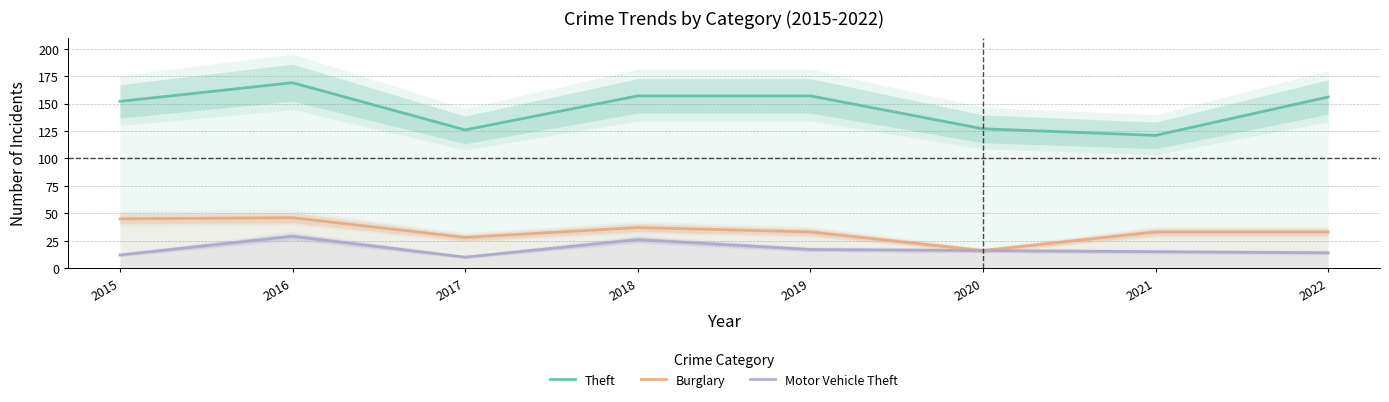

Rank the categories by Motor Vehicle Theft value from lowest to highest.

2017, 2015, 2022, 2021, 2020, 2019, 2018, 2016